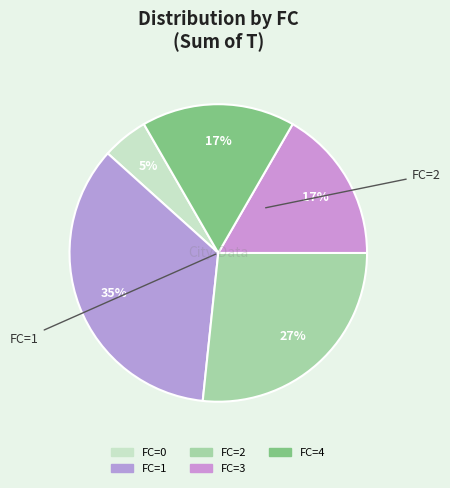

Does FC=0 represent more than half of the total?

No